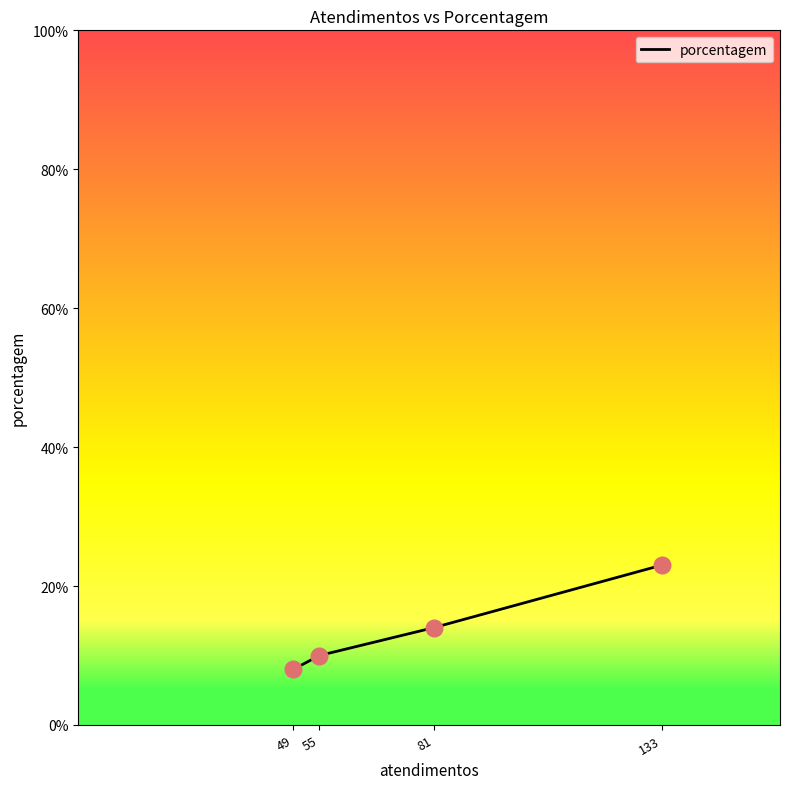

What is the change in value from 49 to 133?

+15